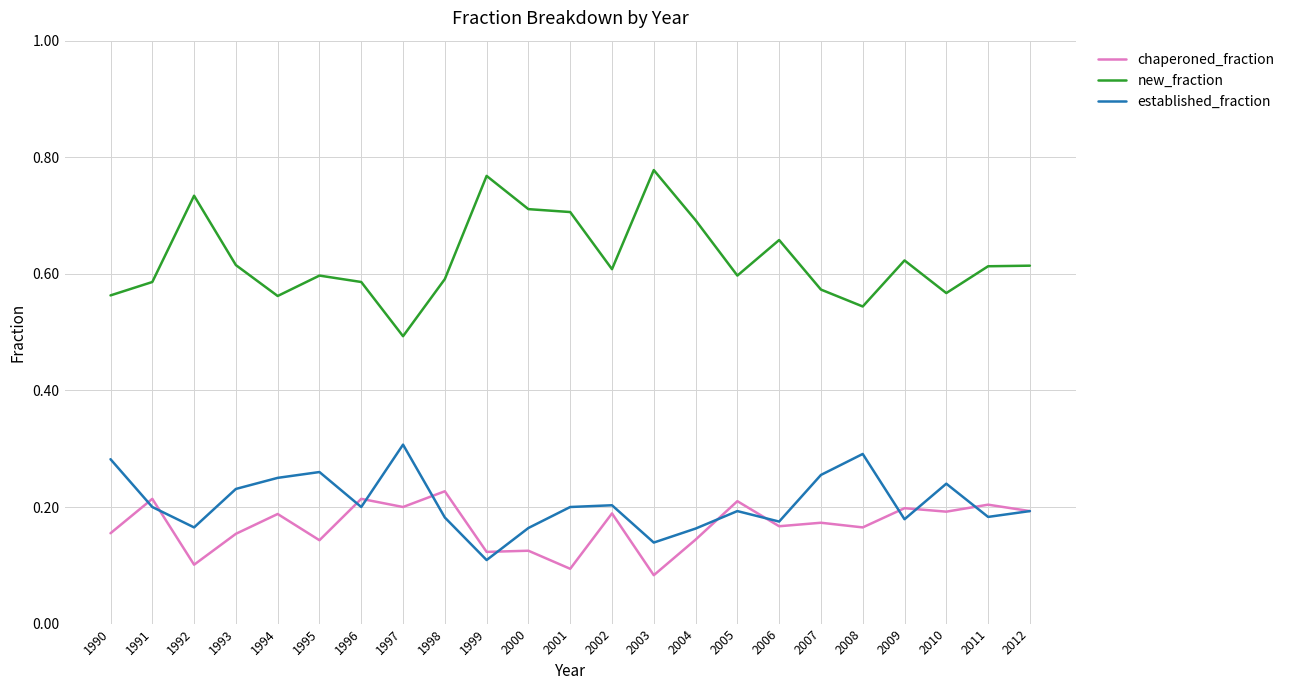

Where is chaperoned_fraction nearest to the value 0?

2003